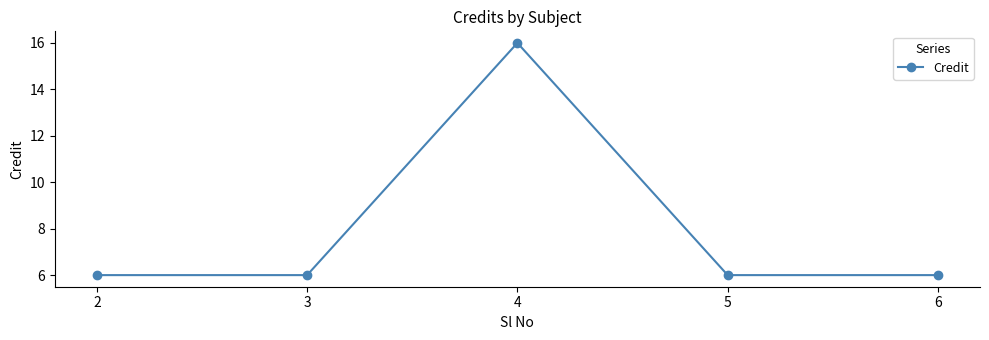

What is the smallest value displayed?

6